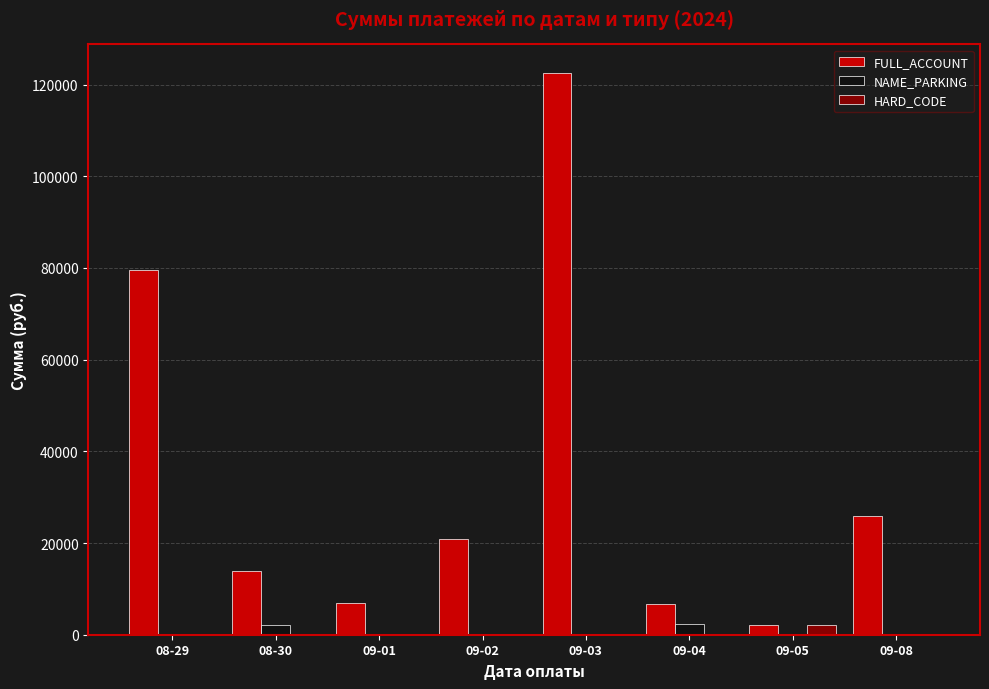

Which series changed the most between 09-02 and 09-04?

FULL_ACCOUNT